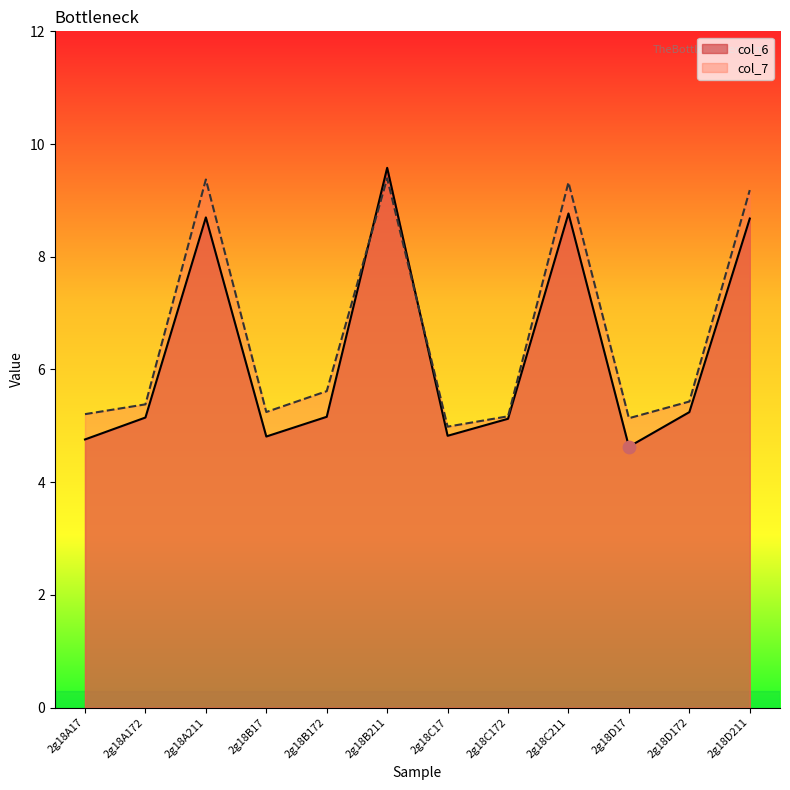

What are all the series names shown in the legend?

col_6, col_7